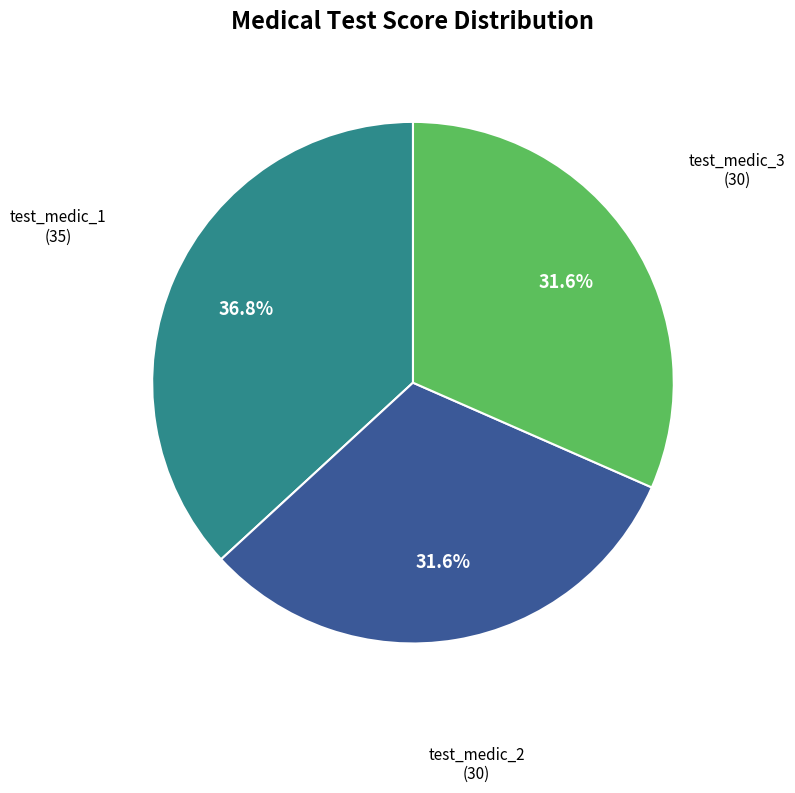

Is there any slice that represents more than half of the pie?

No